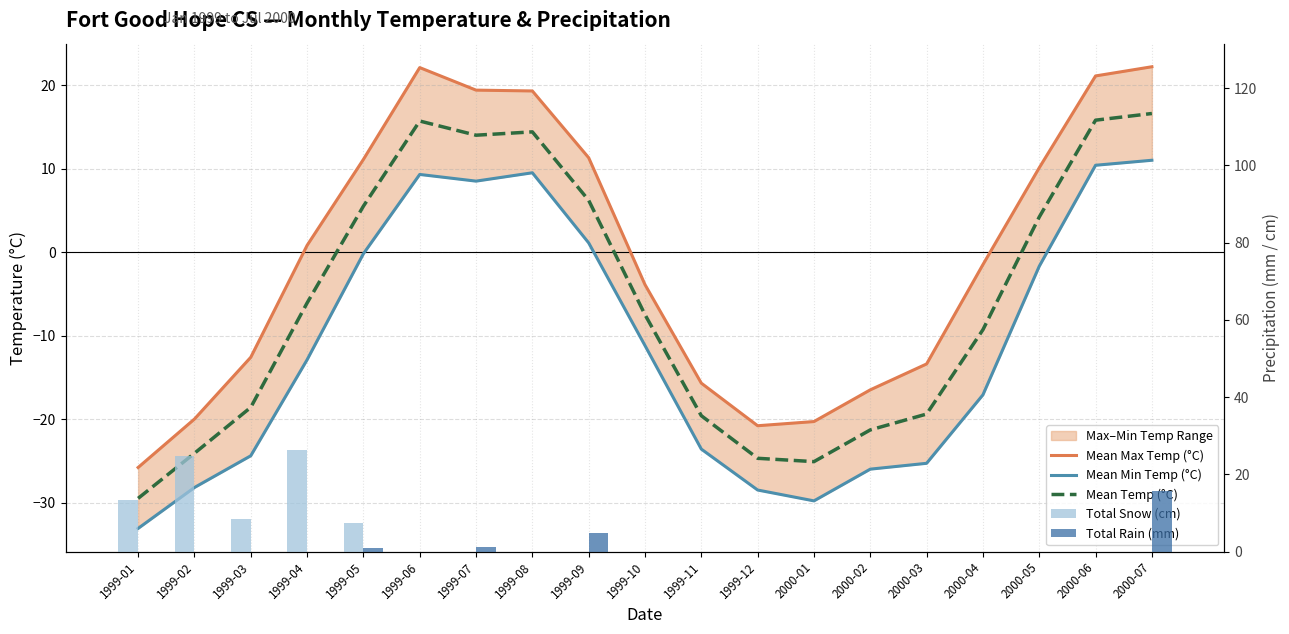

Which category has the highest value across all series?

1999-04